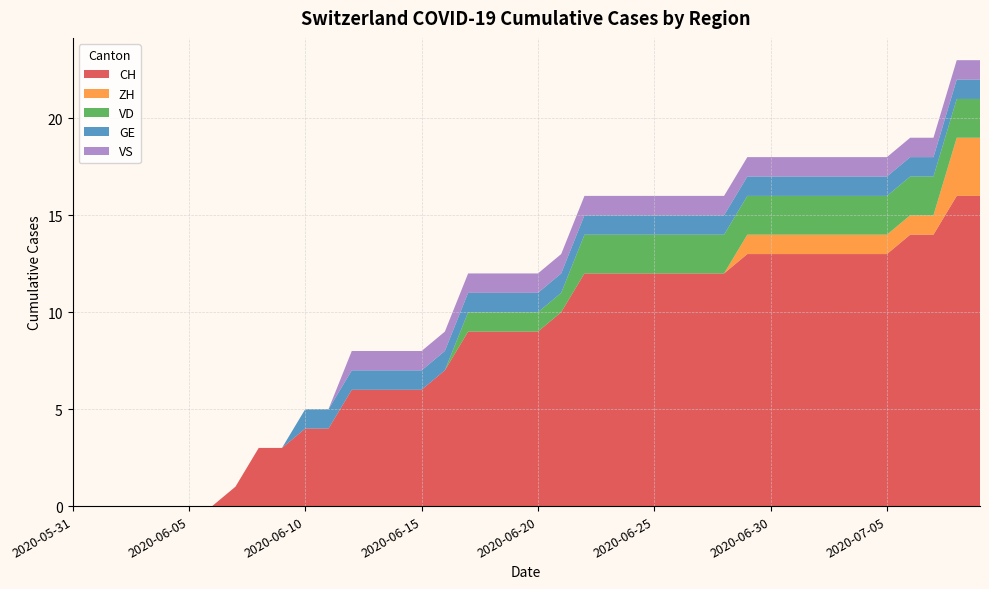

Reading left to right, extract all data points from this chart.

CH: 2020-05-31=0	2020-06-01=0	2020-06-02=0	2020-06-03=0	2020-06-04=0	2020-06-05=0	2020-06-06=0	2020-06-07=1	2020-06-08=3	2020-06-09=3	2020-06-10=4	2020-06-11=4	2020-06-12=6	2020-06-13=6	2020-06-14=6	2020-06-15=6	2020-06-16=7	2020-06-17=9	2020-06-18=9	2020-06-19=9	2020-06-20=9	2020-06-21=10	2020-06-22=12	2020-06-23=12	2020-06-24=12	2020-06-25=12	2020-06-26=12	2020-06-27=12	2020-06-28=12	2020-06-29=13	2020-06-30=13	2020-07-01=13	2020-07-02=13	2020-07-03=13	2020-07-04=13	2020-07-05=13	2020-07-06=14	2020-07-07=14	2020-07-08=16	2020-07-09=16
ZH: 2020-05-31=0	2020-06-01=0	2020-06-02=0	2020-06-03=0	2020-06-04=0	2020-06-05=0	2020-06-06=0	2020-06-07=0	2020-06-08=0	2020-06-09=0	2020-06-10=0	2020-06-11=0	2020-06-12=0	2020-06-13=0	2020-06-14=0	2020-06-15=0	2020-06-16=0	2020-06-17=0	2020-06-18=0	2020-06-19=0	2020-06-20=0	2020-06-21=0	2020-06-22=0	2020-06-23=0	2020-06-24=0	2020-06-25=0	2020-06-26=0	2020-06-27=0	2020-06-28=0	2020-06-29=1	2020-06-30=1	2020-07-01=1	2020-07-02=1	2020-07-03=1	2020-07-04=1	2020-07-05=1	2020-07-06=1	2020-07-07=1	2020-07-08=3	2020-07-09=3
VD: 2020-05-31=0	2020-06-01=0	2020-06-02=0	2020-06-03=0	2020-06-04=0	2020-06-05=0	2020-06-06=0	2020-06-07=0	2020-06-08=0	2020-06-09=0	2020-06-10=0	2020-06-11=0	2020-06-12=0	2020-06-13=0	2020-06-14=0	2020-06-15=0	2020-06-16=0	2020-06-17=1	2020-06-18=1	2020-06-19=1	2020-06-20=1	2020-06-21=1	2020-06-22=2	2020-06-23=2	2020-06-24=2	2020-06-25=2	2020-06-26=2	2020-06-27=2	2020-06-28=2	2020-06-29=2	2020-06-30=2	2020-07-01=2	2020-07-02=2	2020-07-03=2	2020-07-04=2	2020-07-05=2	2020-07-06=2	2020-07-07=2	2020-07-08=2	2020-07-09=2
GE: 2020-05-31=0	2020-06-01=0	2020-06-02=0	2020-06-03=0	2020-06-04=0	2020-06-05=0	2020-06-06=0	2020-06-07=0	2020-06-08=0	2020-06-09=0	2020-06-10=1	2020-06-11=1	2020-06-12=1	2020-06-13=1	2020-06-14=1	2020-06-15=1	2020-06-16=1	2020-06-17=1	2020-06-18=1	2020-06-19=1	2020-06-20=1	2020-06-21=1	2020-06-22=1	2020-06-23=1	2020-06-24=1	2020-06-25=1	2020-06-26=1	2020-06-27=1	2020-06-28=1	2020-06-29=1	2020-06-30=1	2020-07-01=1	2020-07-02=1	2020-07-03=1	2020-07-04=1	2020-07-05=1	2020-07-06=1	2020-07-07=1	2020-07-08=1	2020-07-09=1
VS: 2020-05-31=0	2020-06-01=0	2020-06-02=0	2020-06-03=0	2020-06-04=0	2020-06-05=0	2020-06-06=0	2020-06-07=0	2020-06-08=0	2020-06-09=0	2020-06-10=0	2020-06-11=0	2020-06-12=1	2020-06-13=1	2020-06-14=1	2020-06-15=1	2020-06-16=1	2020-06-17=1	2020-06-18=1	2020-06-19=1	2020-06-20=1	2020-06-21=1	2020-06-22=1	2020-06-23=1	2020-06-24=1	2020-06-25=1	2020-06-26=1	2020-06-27=1	2020-06-28=1	2020-06-29=1	2020-06-30=1	2020-07-01=1	2020-07-02=1	2020-07-03=1	2020-07-04=1	2020-07-05=1	2020-07-06=1	2020-07-07=1	2020-07-08=1	2020-07-09=1